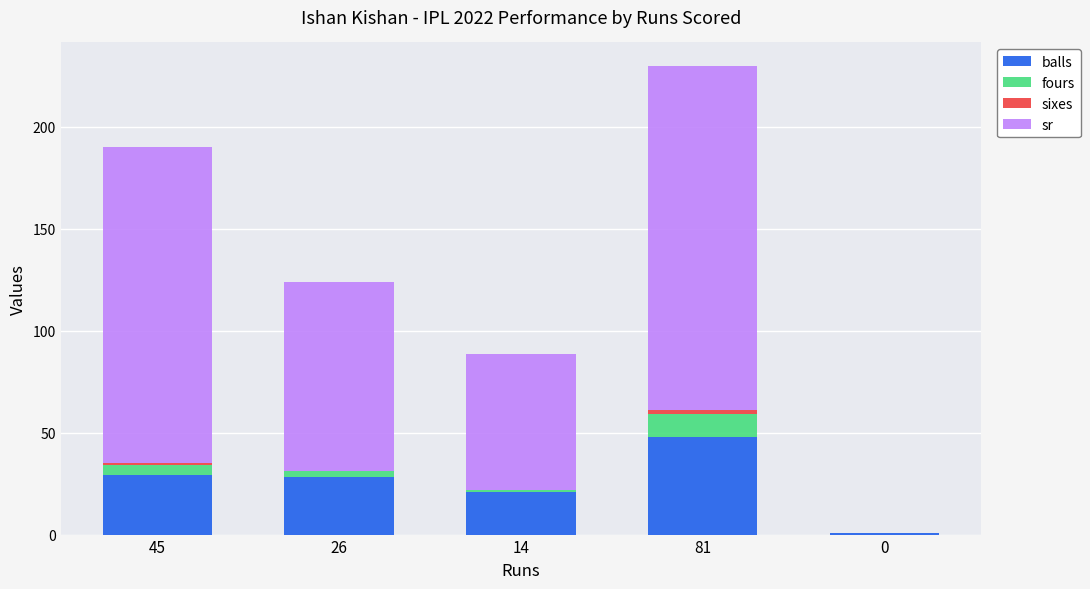

At which label does balls reach its peak?

81